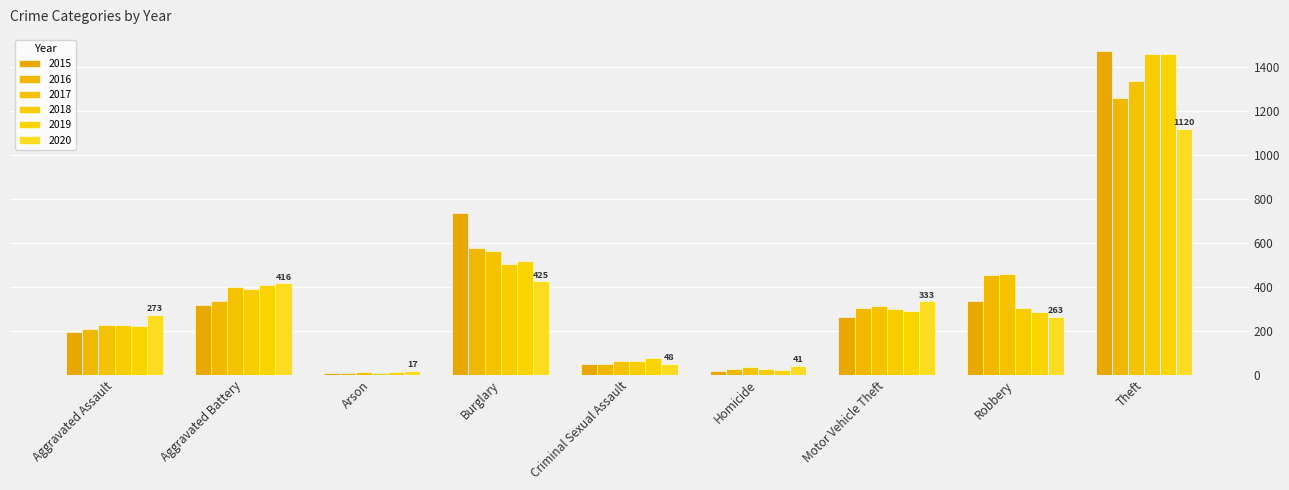

What is the label of the 6th bar from the right?

Burglary